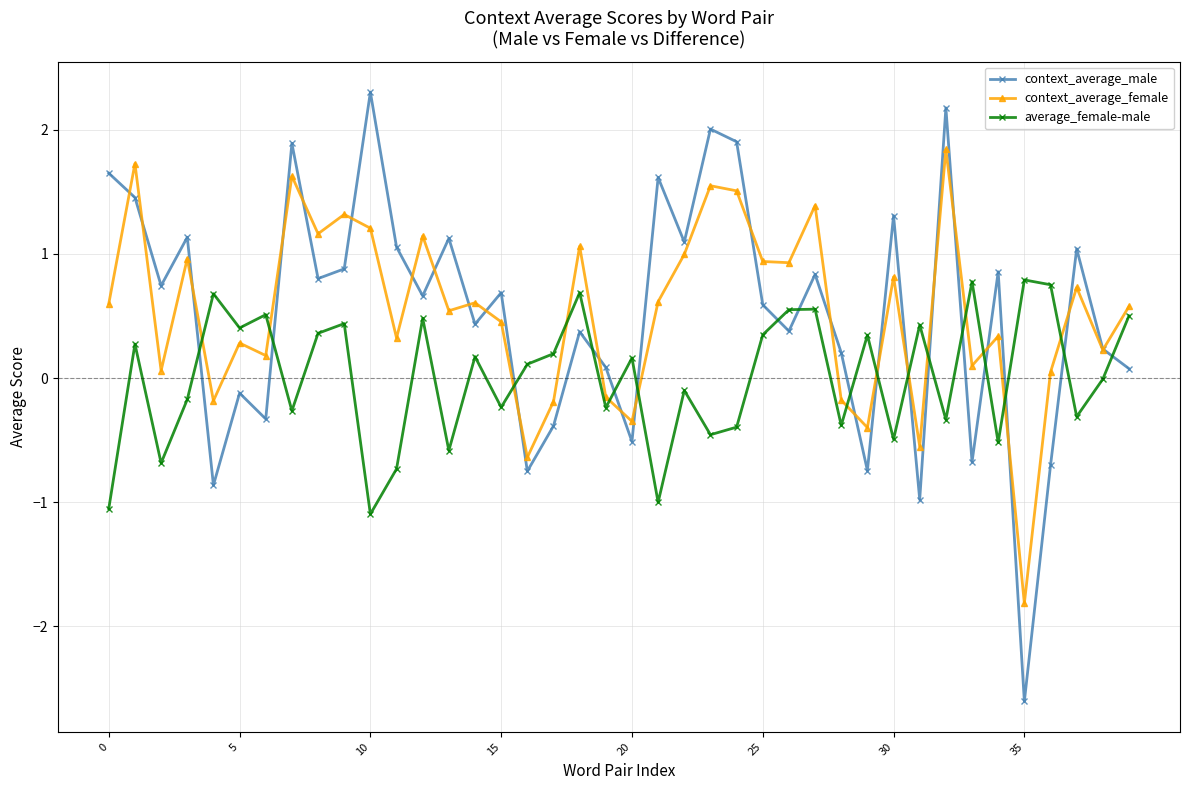

What is the value of the context_average_female point at the 1st from the left?

0.6